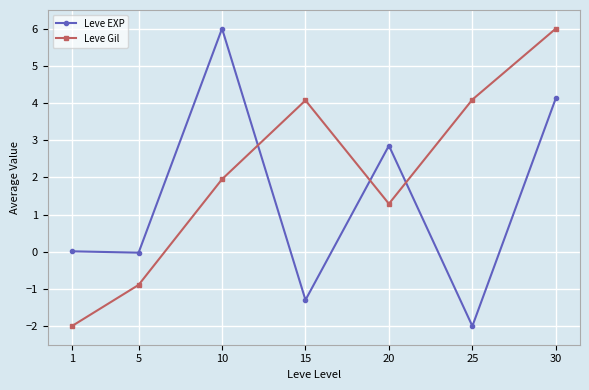

Does the chart have visible grid lines?

Yes